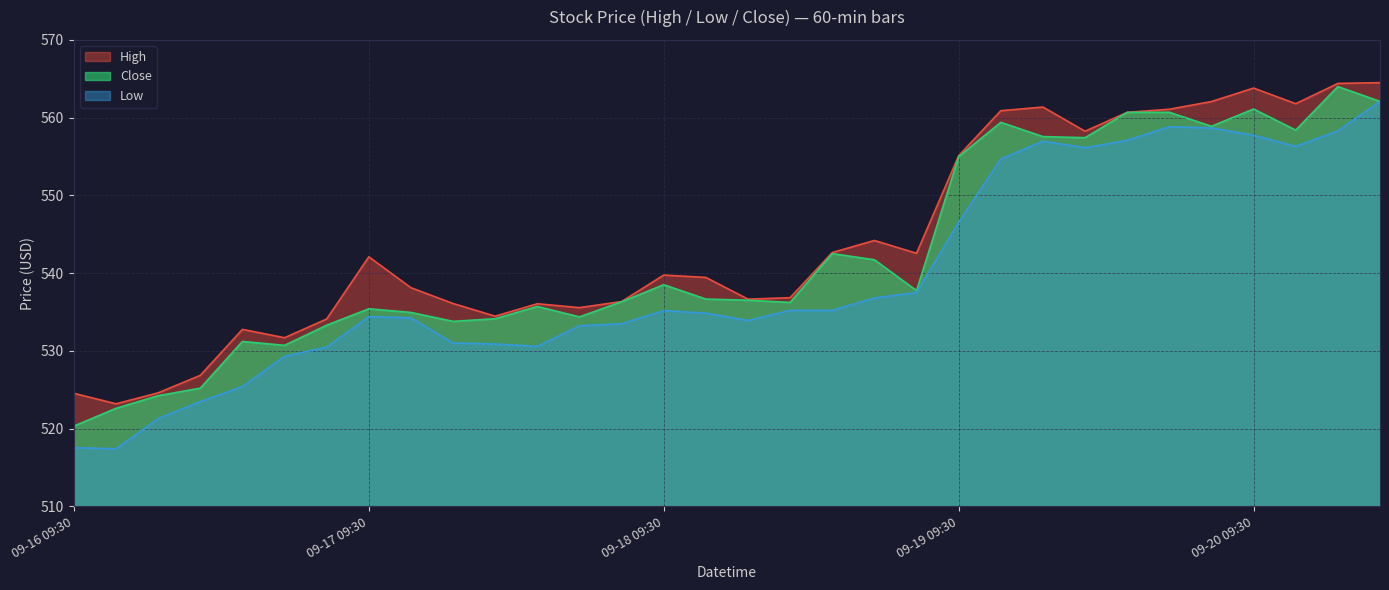

What is the sum of all Low values?

17264.6